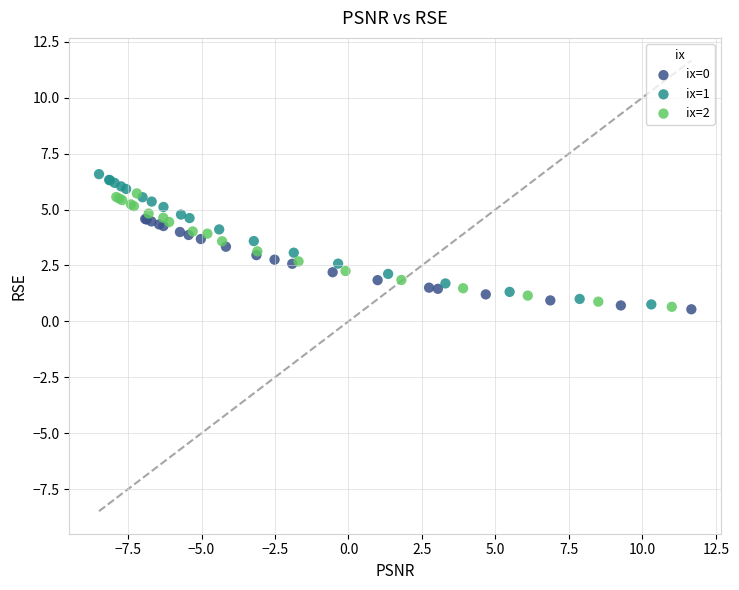

Which series has the widest spread of Y values?

ix=1